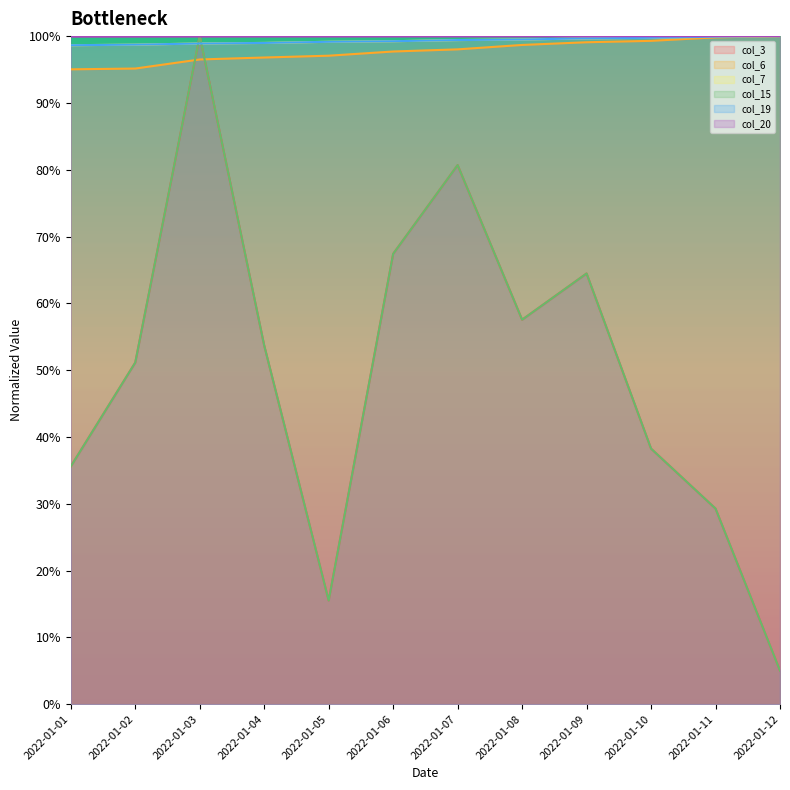

How many lines are shown in the chart?

6